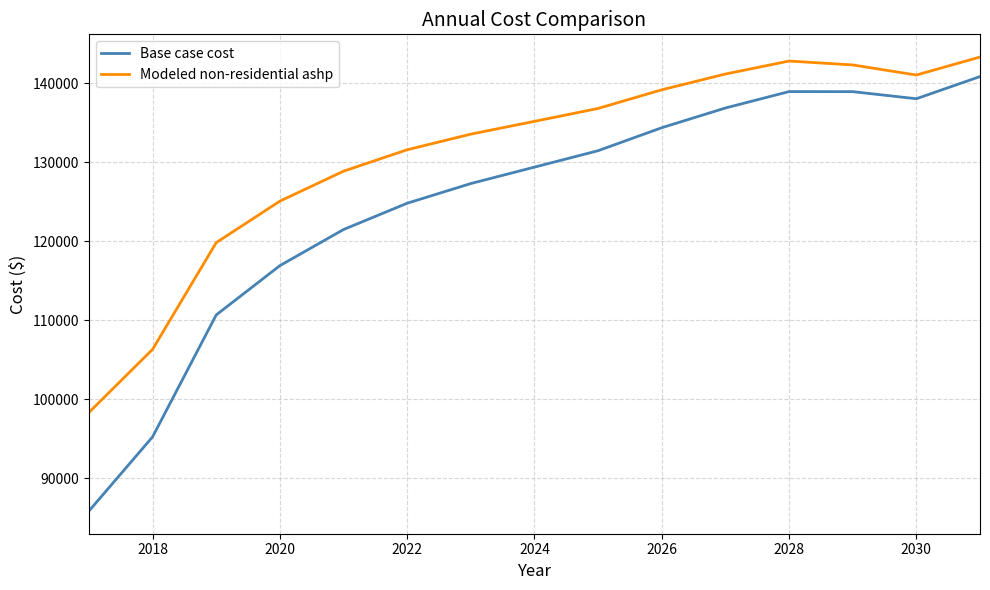

Which series has the largest range (max minus min)?

Base case cost